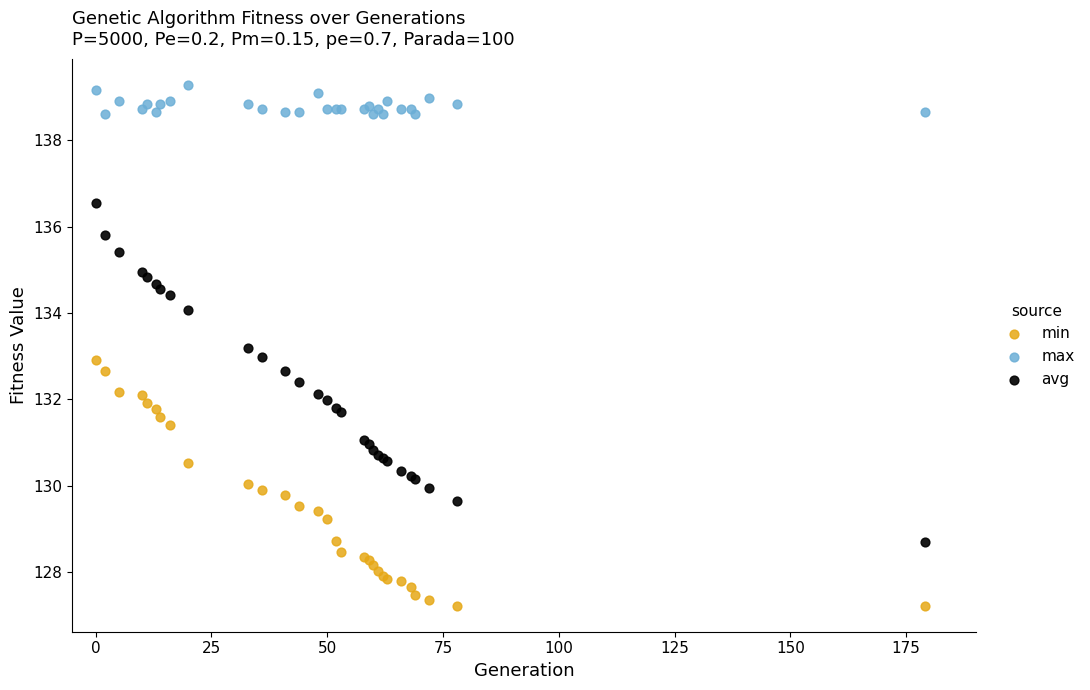

Which series has the widest spread of Y values?

avg